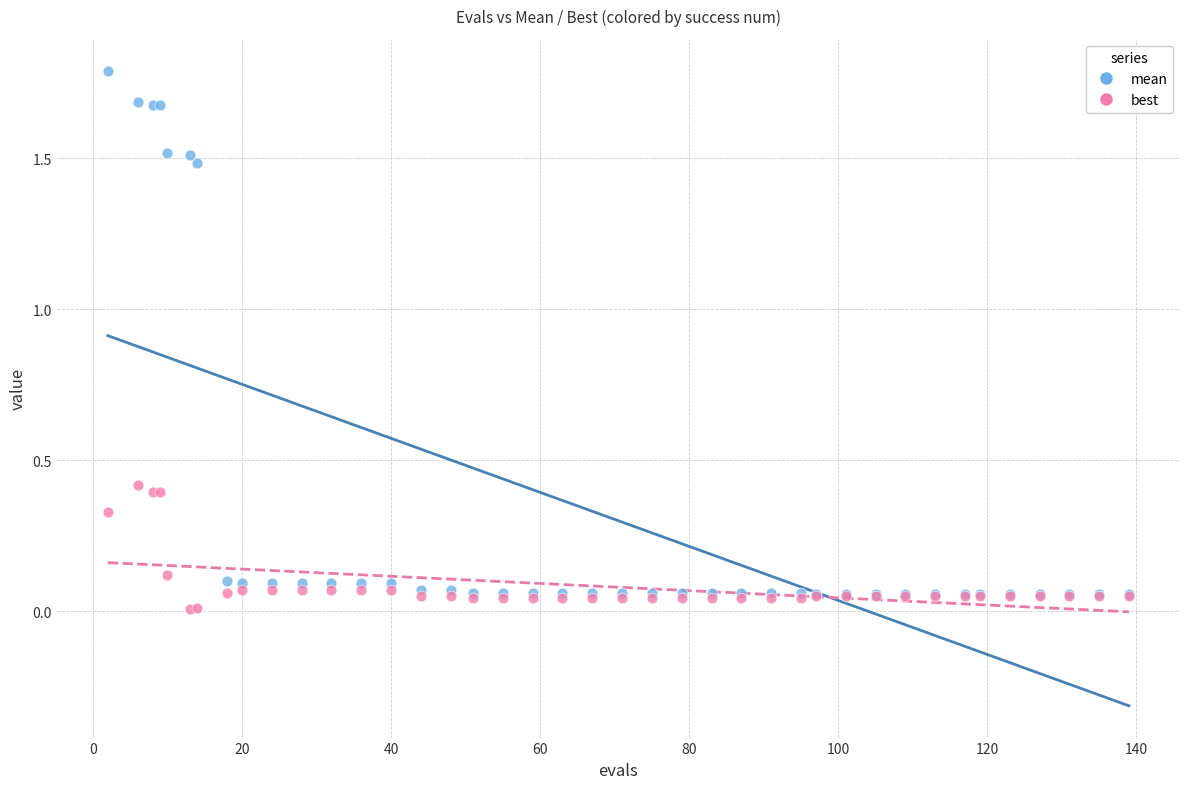

Which series has the largest Y range (max minus min)?

mean